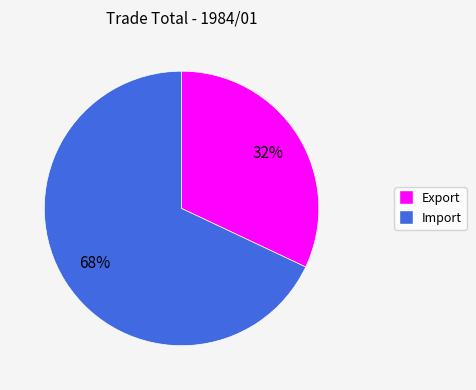

Is there any slice that represents more than half of the pie?

Yes